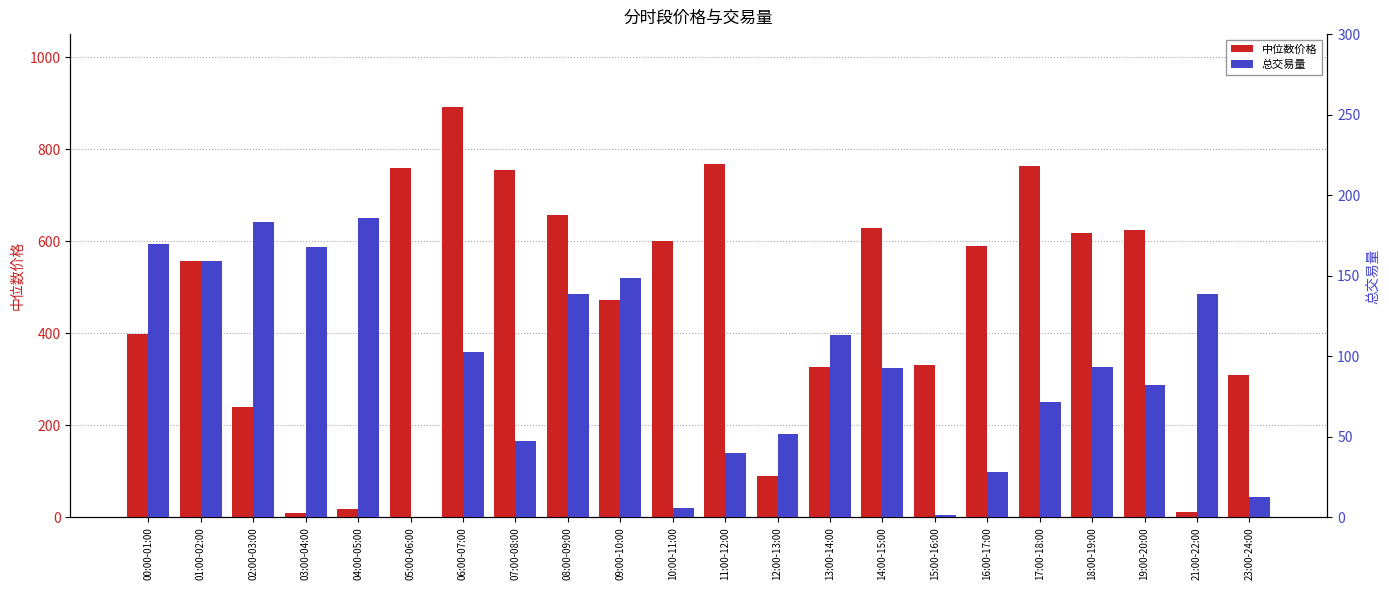

What is the spread (max minus min) of values at 02:00-03:00?

56.6